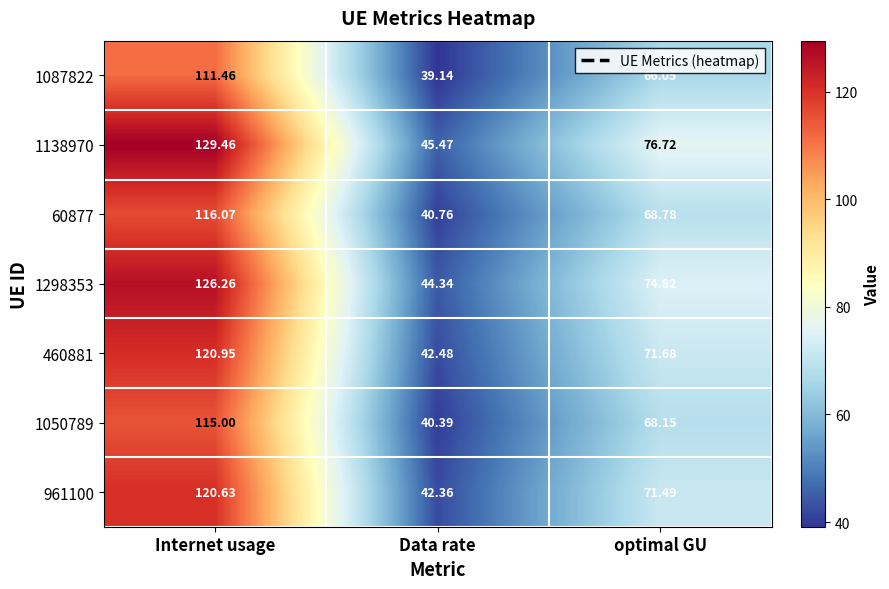

At which label does 961100 reach its peak?

Internet usage